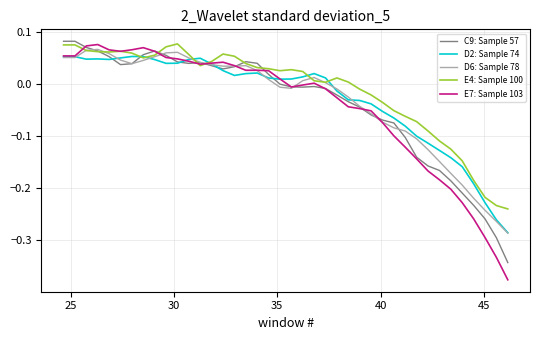

Which series has the widest spread of values?

E7: Sample 103